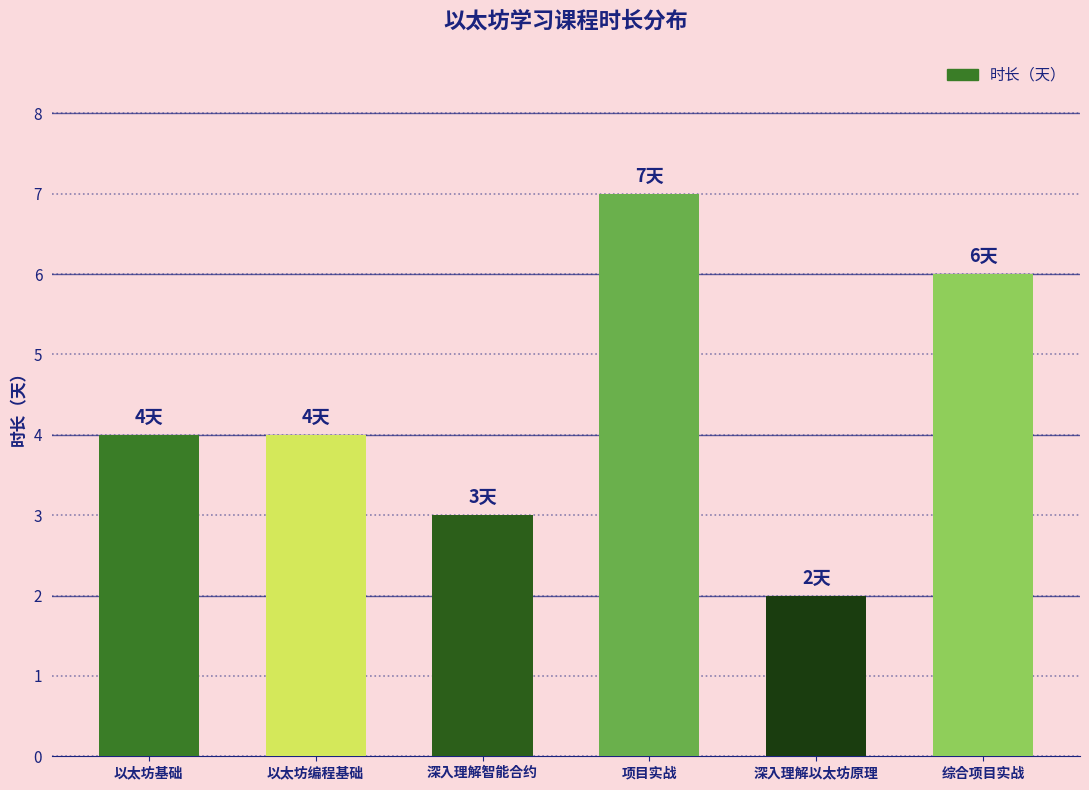

What is the label of the 4th bar from the left?

项目实战